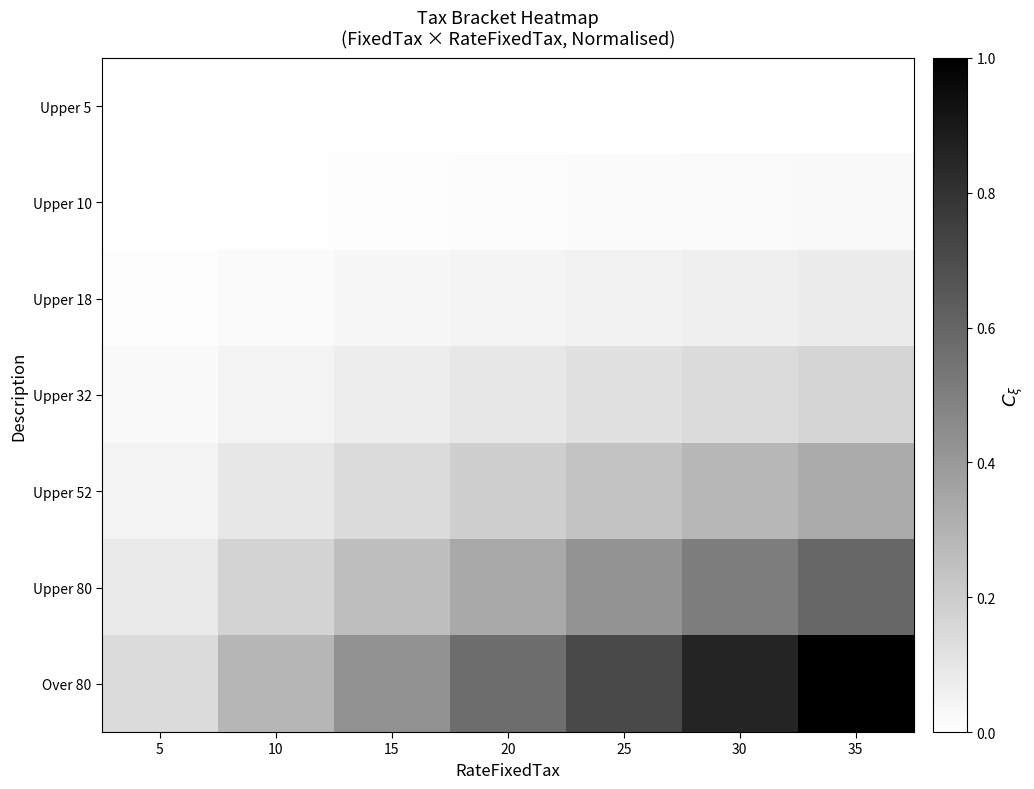

At how many categories does at least one series exceed 0?

7